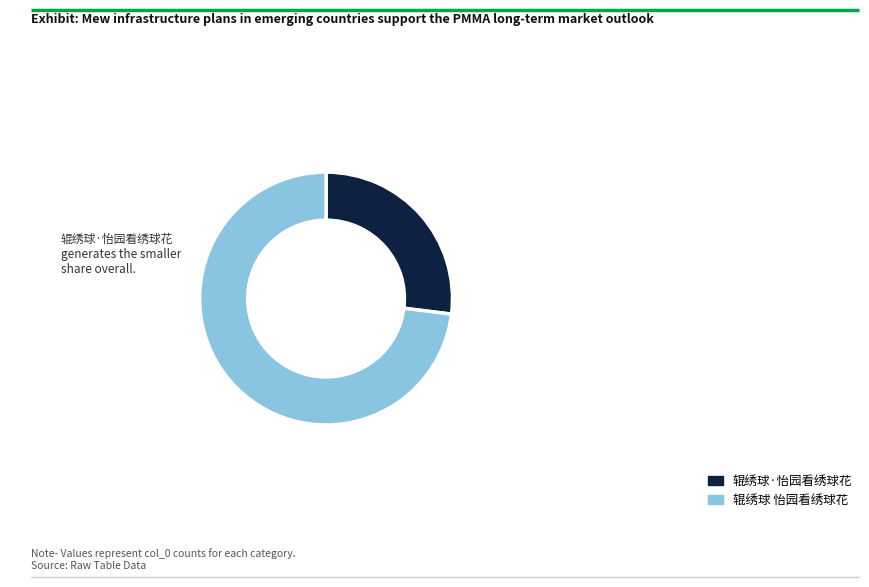

Is it true that 辊绣球·怡园看绣球花 is 37% of the pie?

False